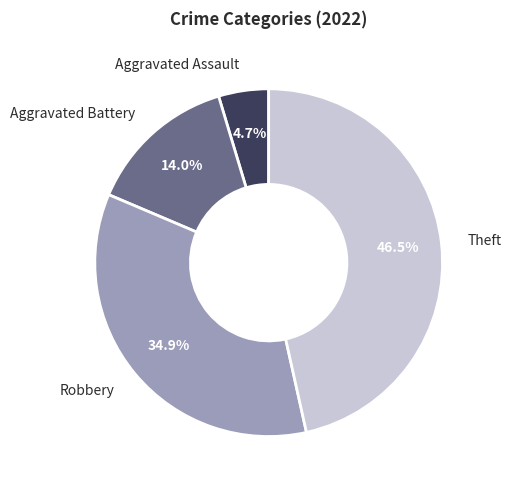

Is it true that Aggravated Assault is 5% of the pie?

True